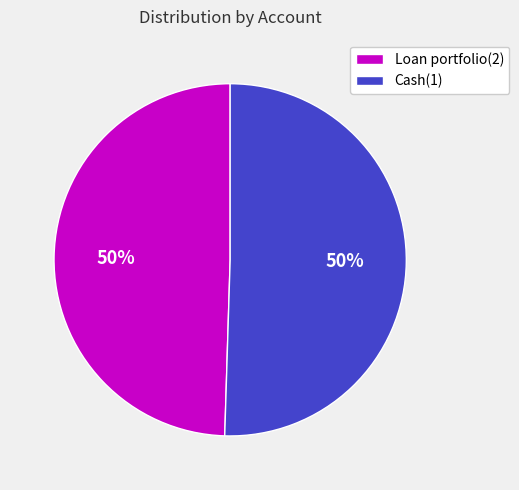

Is the sum of Loan portfolio(2) and Cash(1) greater than half?

Yes